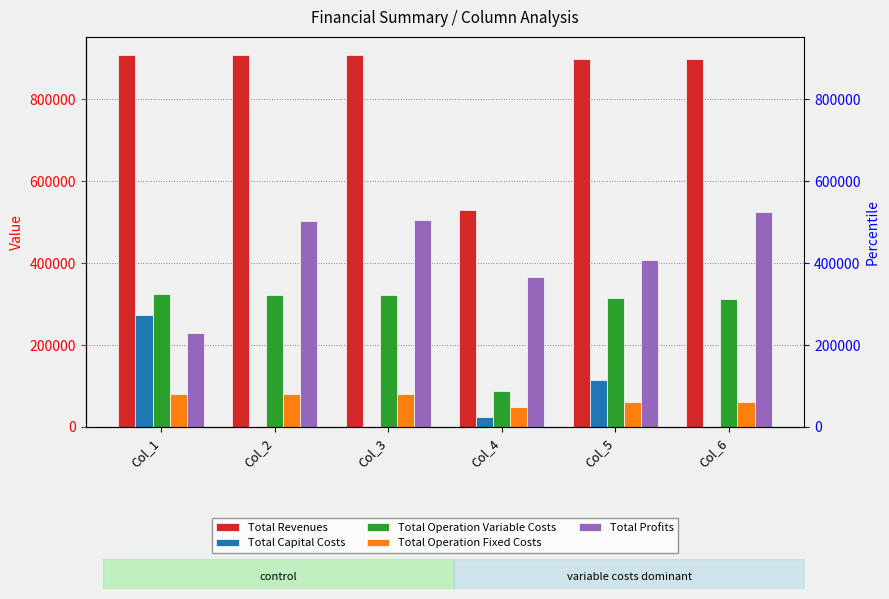

Which series has the largest range (max minus min)?

Total Revenues